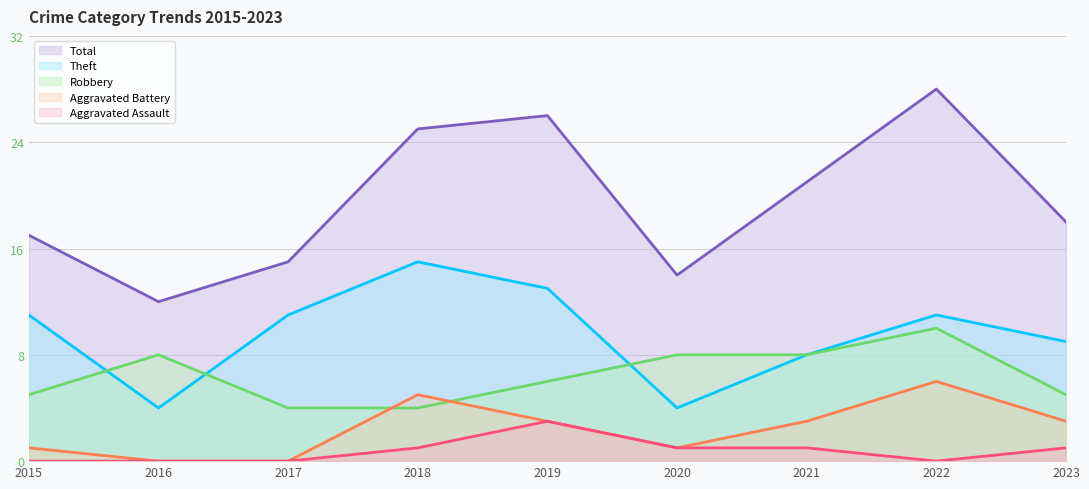

Where does the Total series first go above 18?

2018